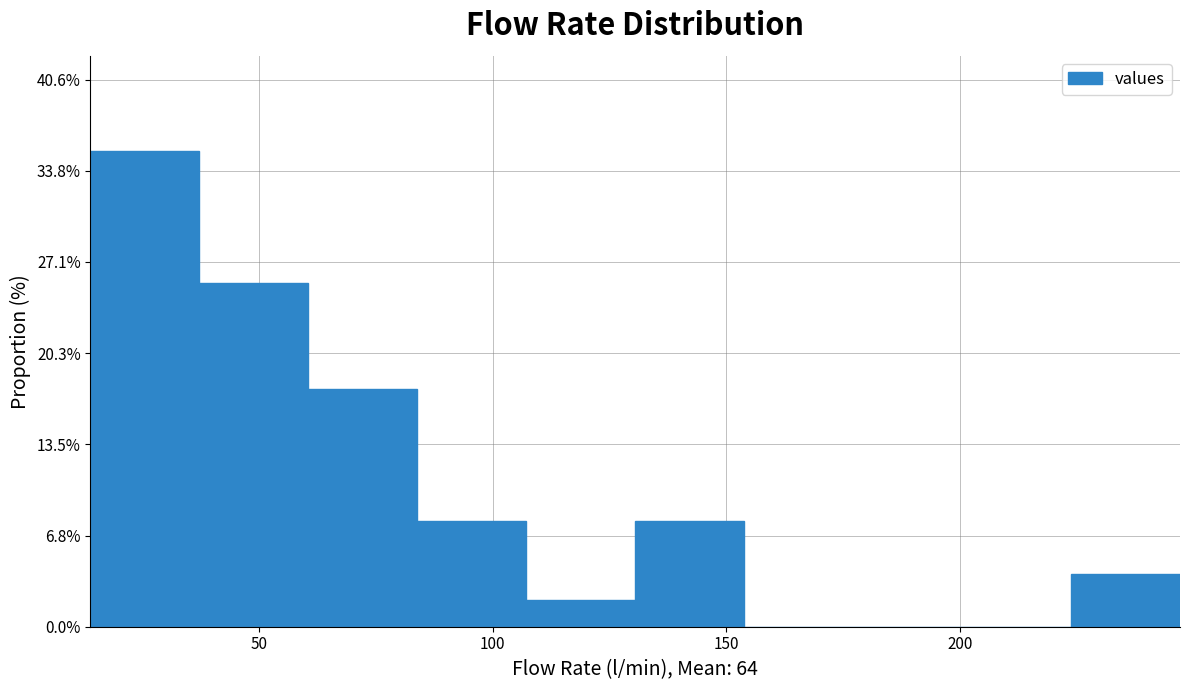

Reading left to right, list every bar in this chart as the range it spans on the x-axis followed by its height. Neither the bar edges nor the heights are printed on the chart, so give them approximately, as read against the axes.

15 to 35: 35
35 to 60: 25
60 to 85: 18
85 to 105: 8
105 to 130: 2
130 to 155: 8
155 to 175: 0
175 to 200: 0
200 to 225: 0
225 to 245: 4